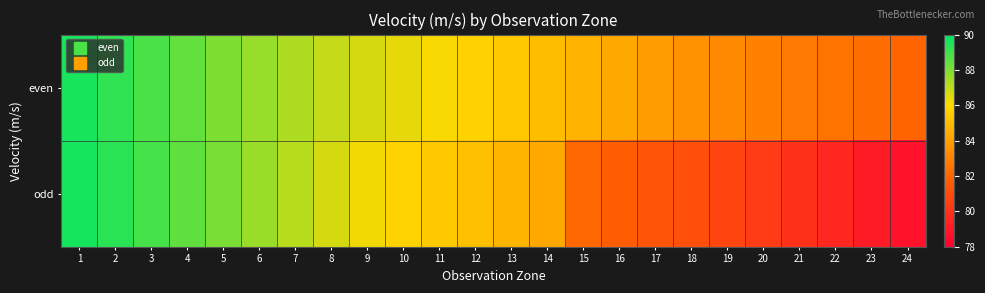

At 21, list the series in order from smallest to largest.

odd, even